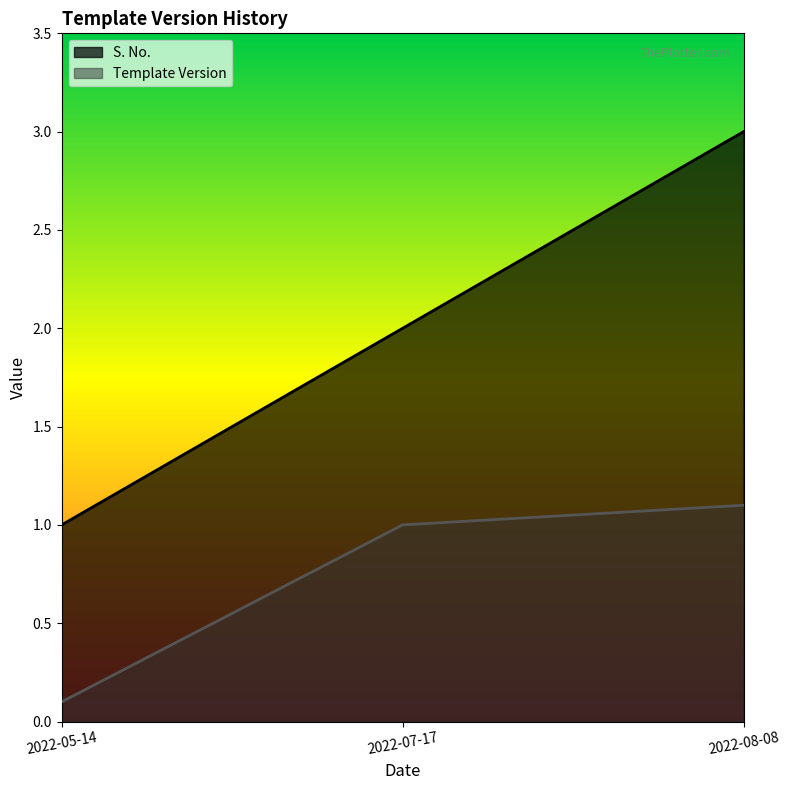

What is the label of the 1st point from the right?

2022-08-08